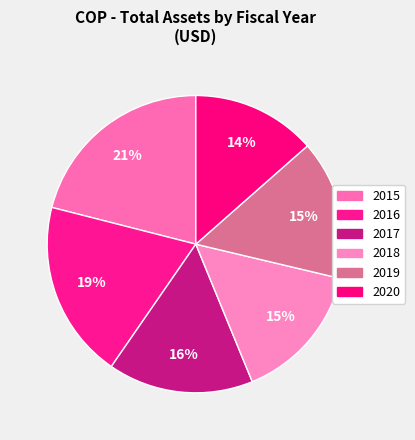

How many slices are in this pie chart?

6